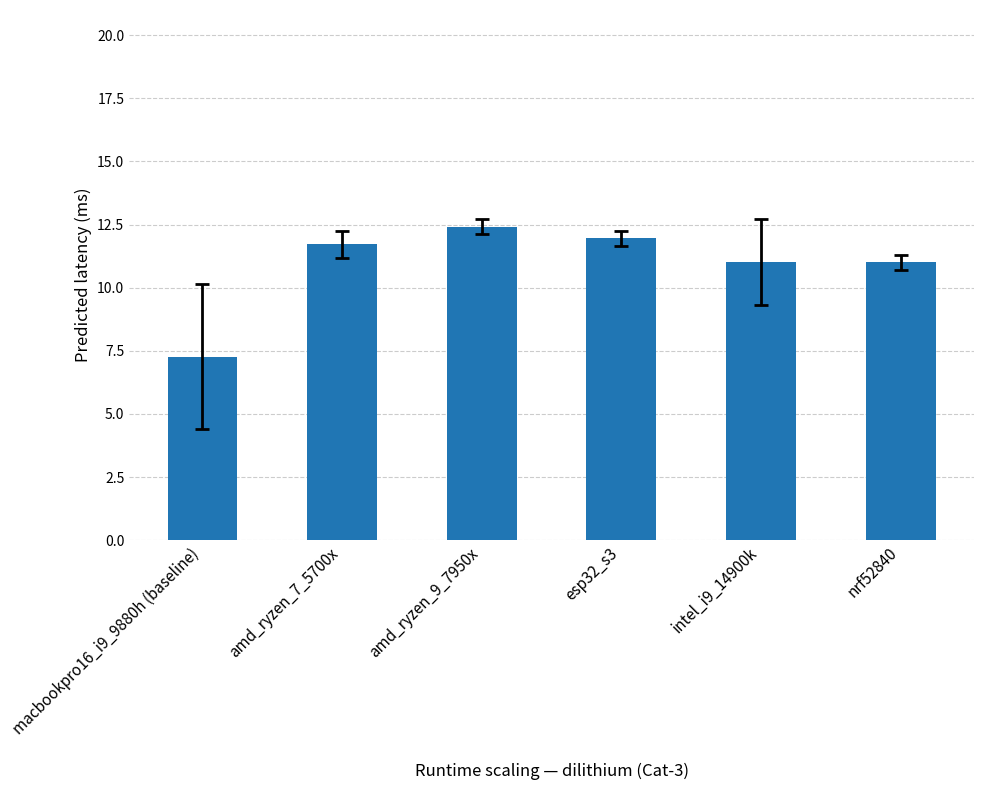

True or false: the data shows 6.7 at intel_i9_14900k.

False